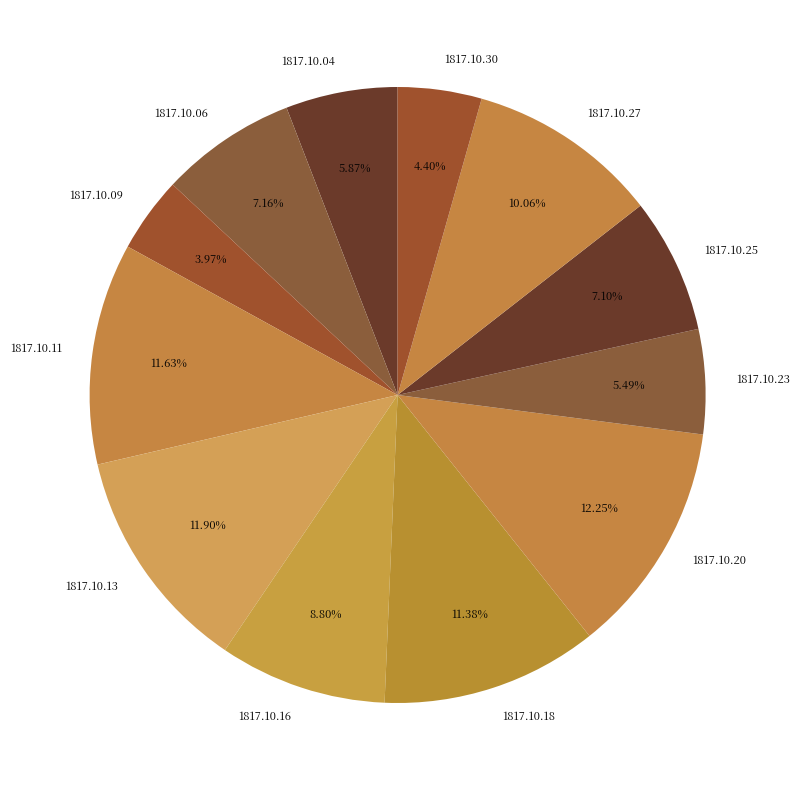

How many segments does this pie chart have?

12